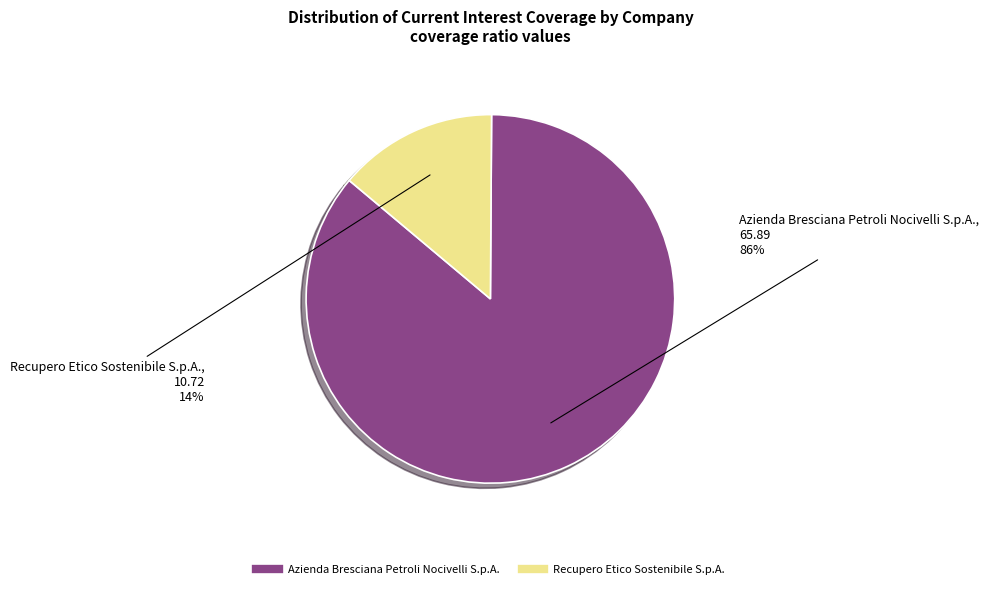

Count the number of slices in the pie.

2